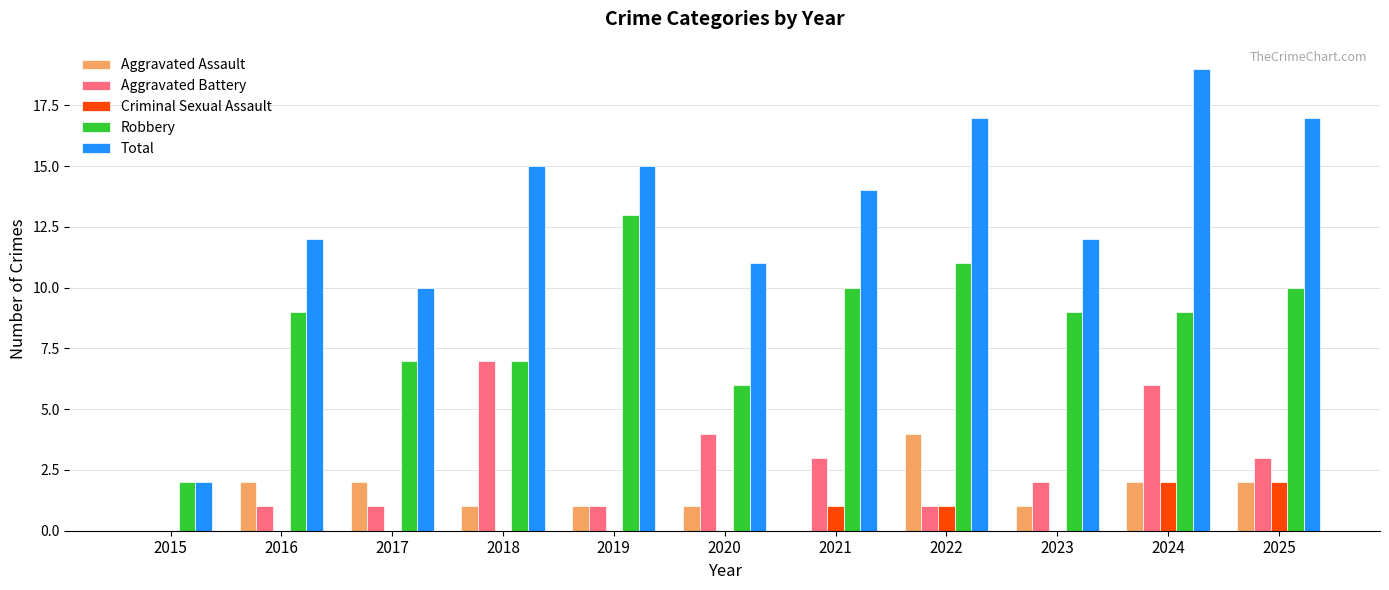

At which label does Aggravated Battery first exceed 2?

2018